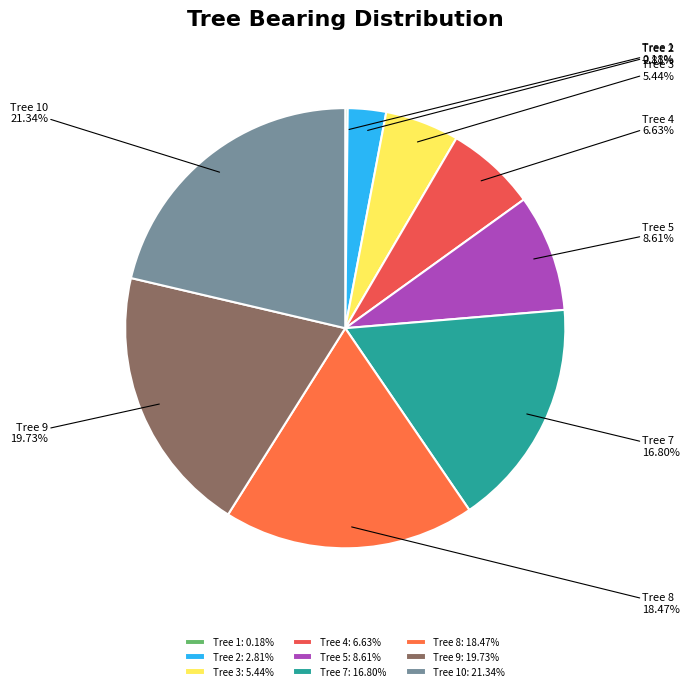

Does Tree 5 account for over 50% of the chart?

No